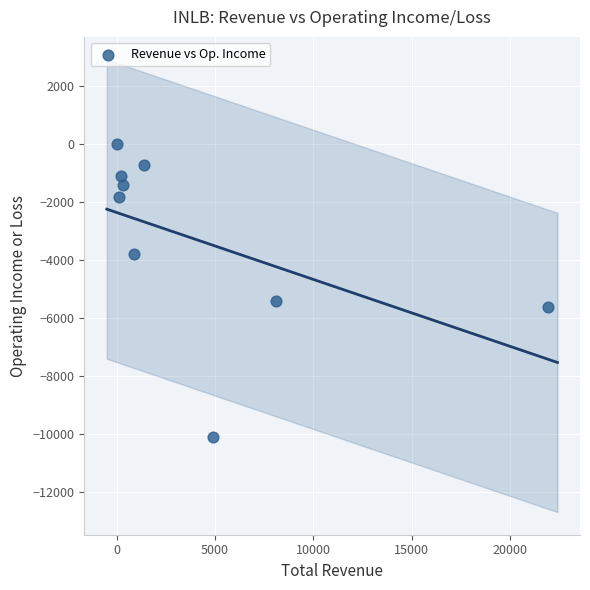

What is the range of X values (max minus min)?

21900